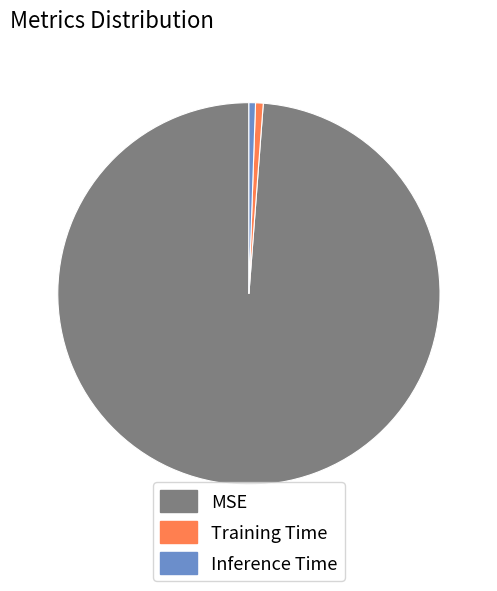

Which slice is the largest?

MSE